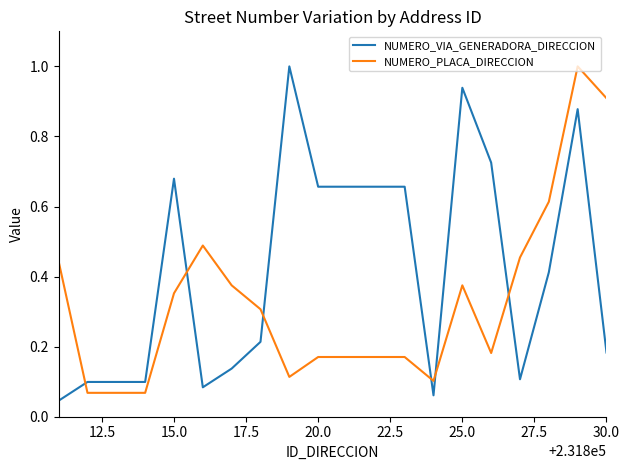

True or false: NUMERO_PLACA_DIRECCION has more than 0 interior local peaks.

True